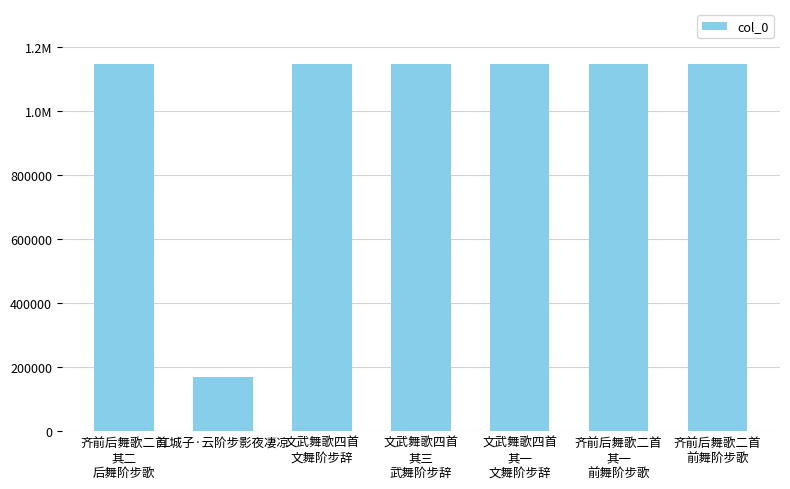

What is the difference between the maximum and minimum values?

978349